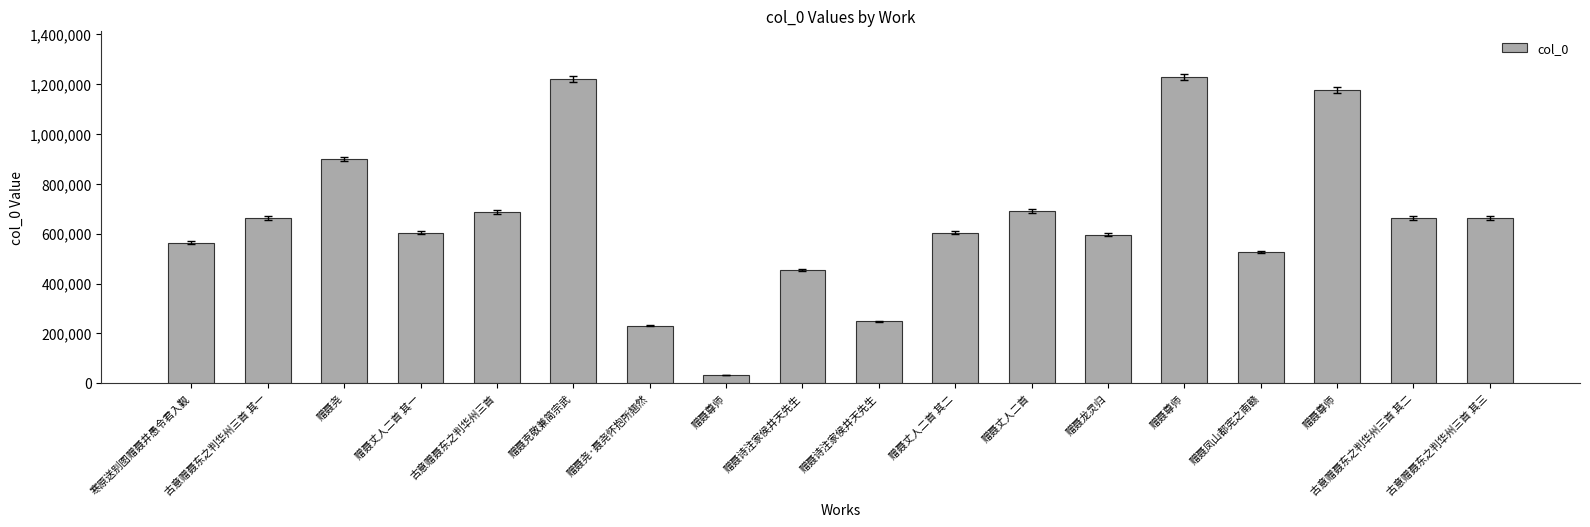

How many series are shown in this chart?

1